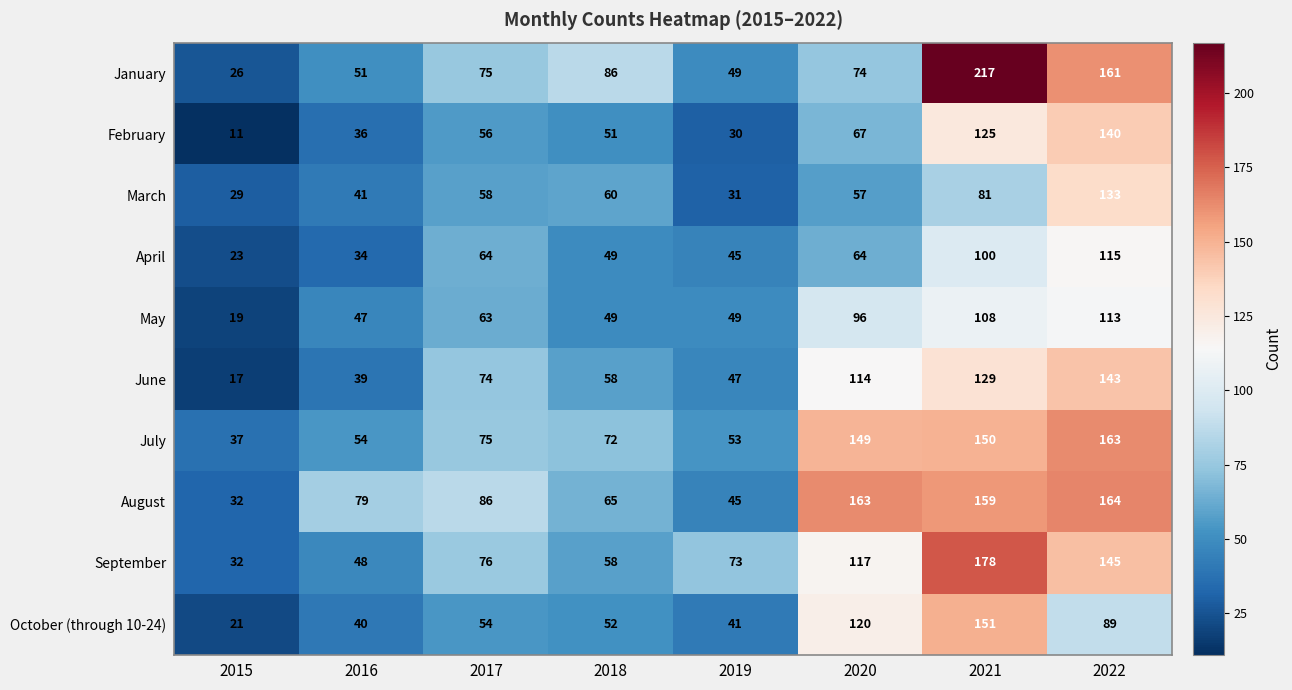

True or false: April has a value of 53 at 2016.

False